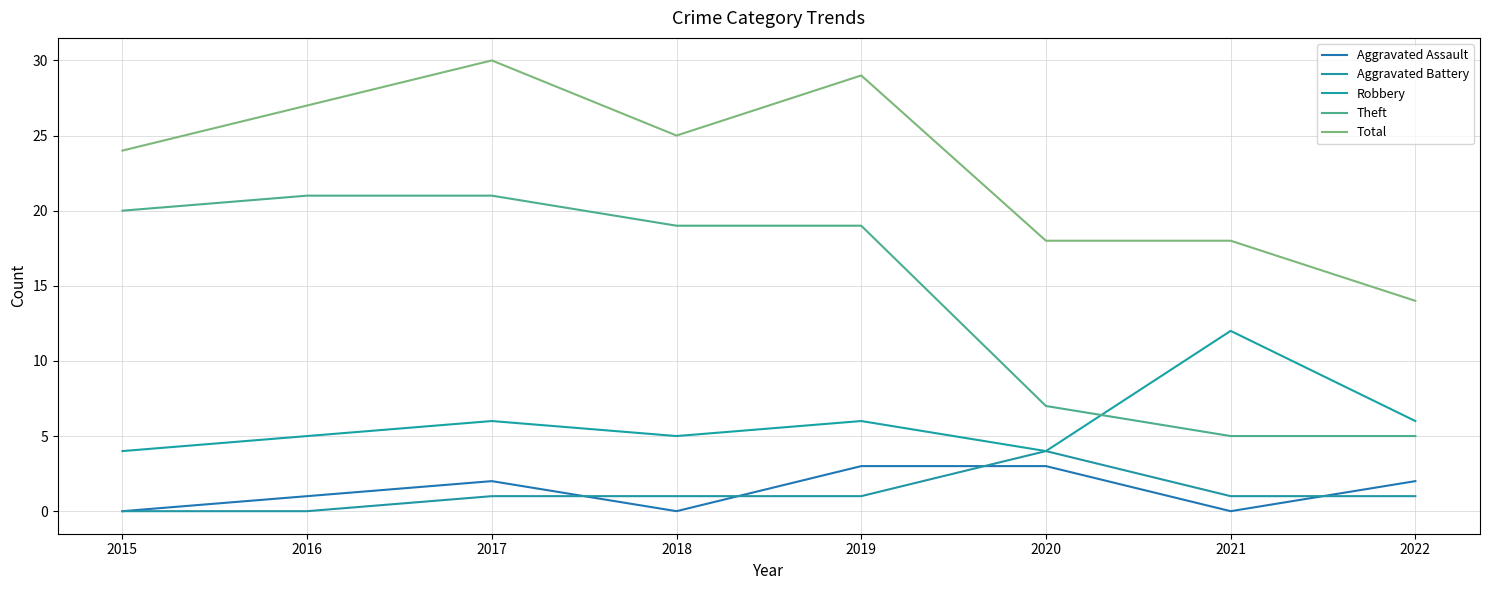

What is the sum of all Aggravated Assault values?

11